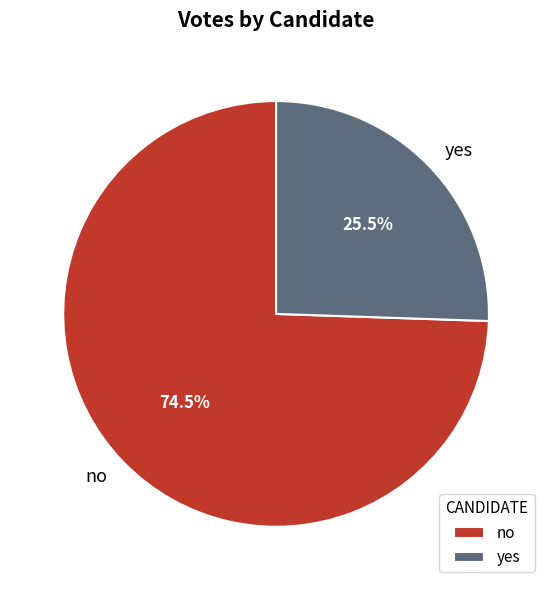

To the nearest percent, what is the difference between the yes and no slice percentages?

49%